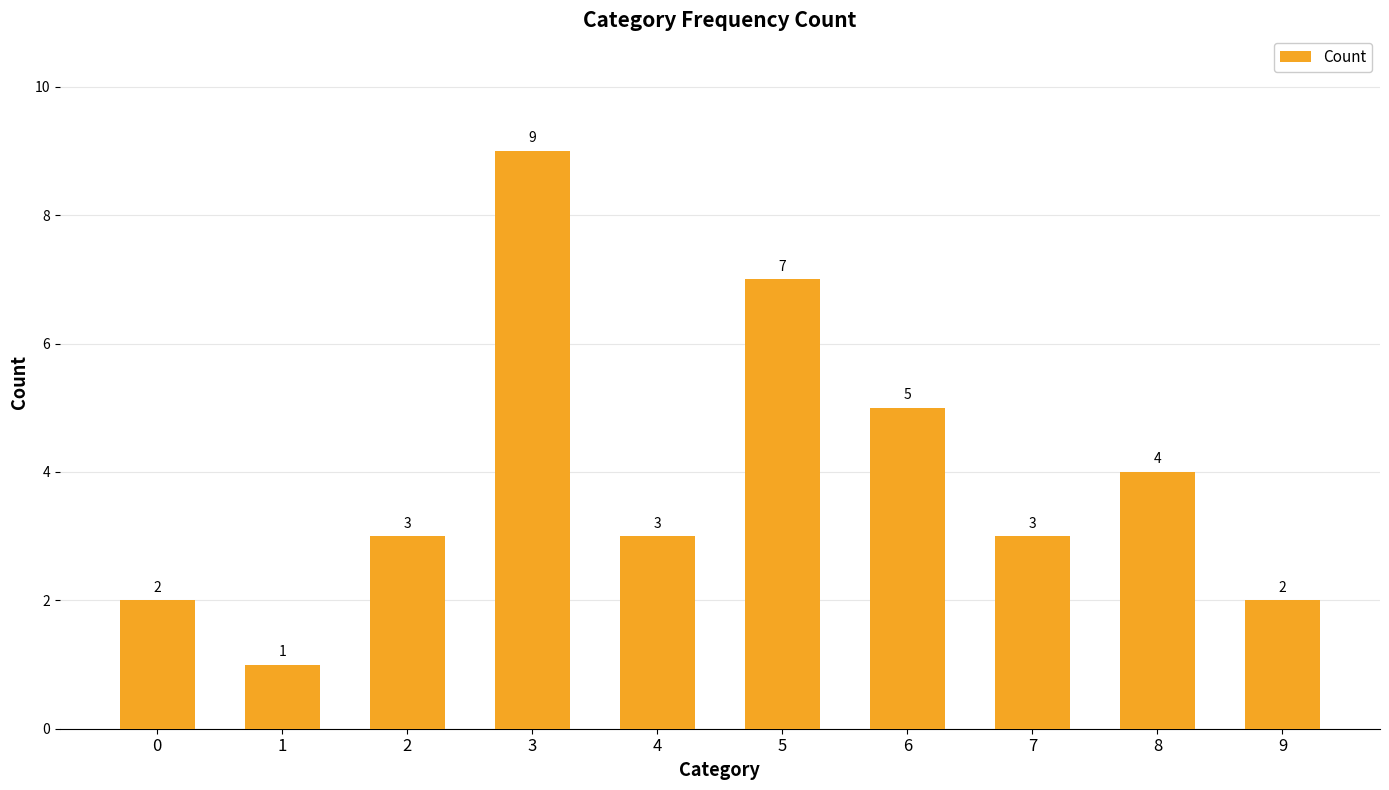

Approximately how many times larger is the value at 7 compared to 1?

3.0